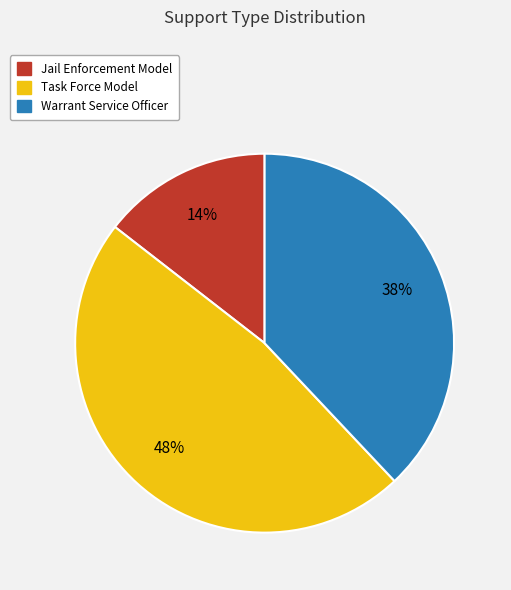

Is there a majority slice in this chart?

No